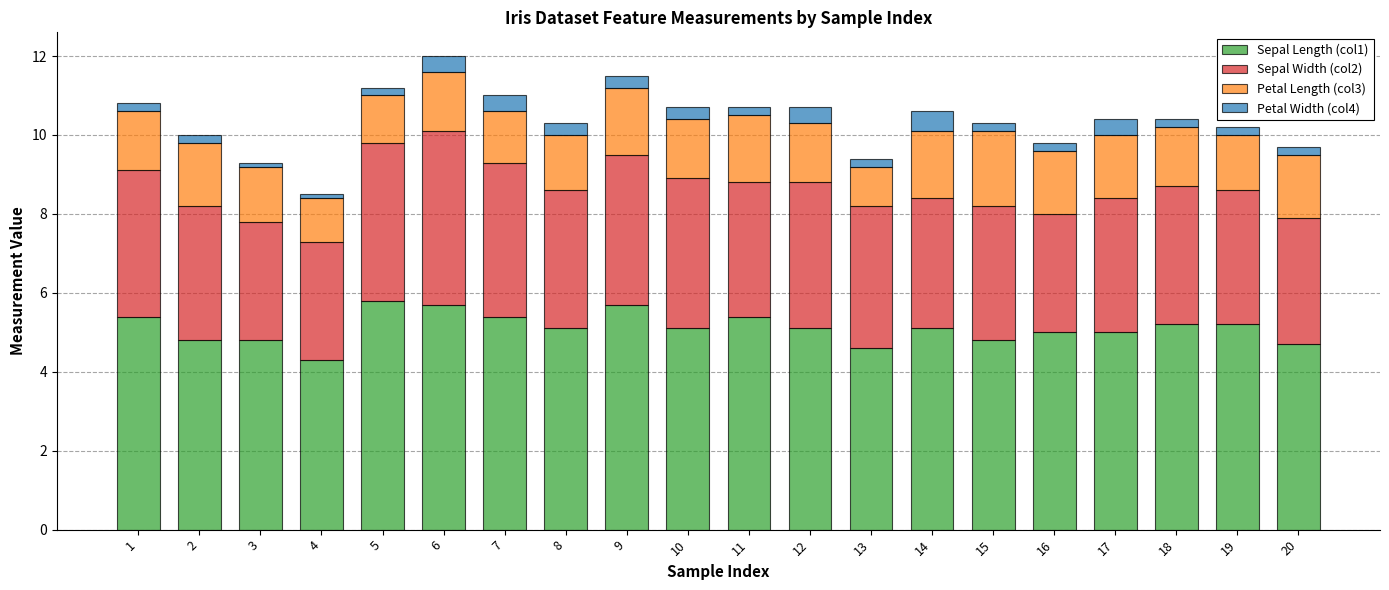

What is the total value across all series at 8?

10.3